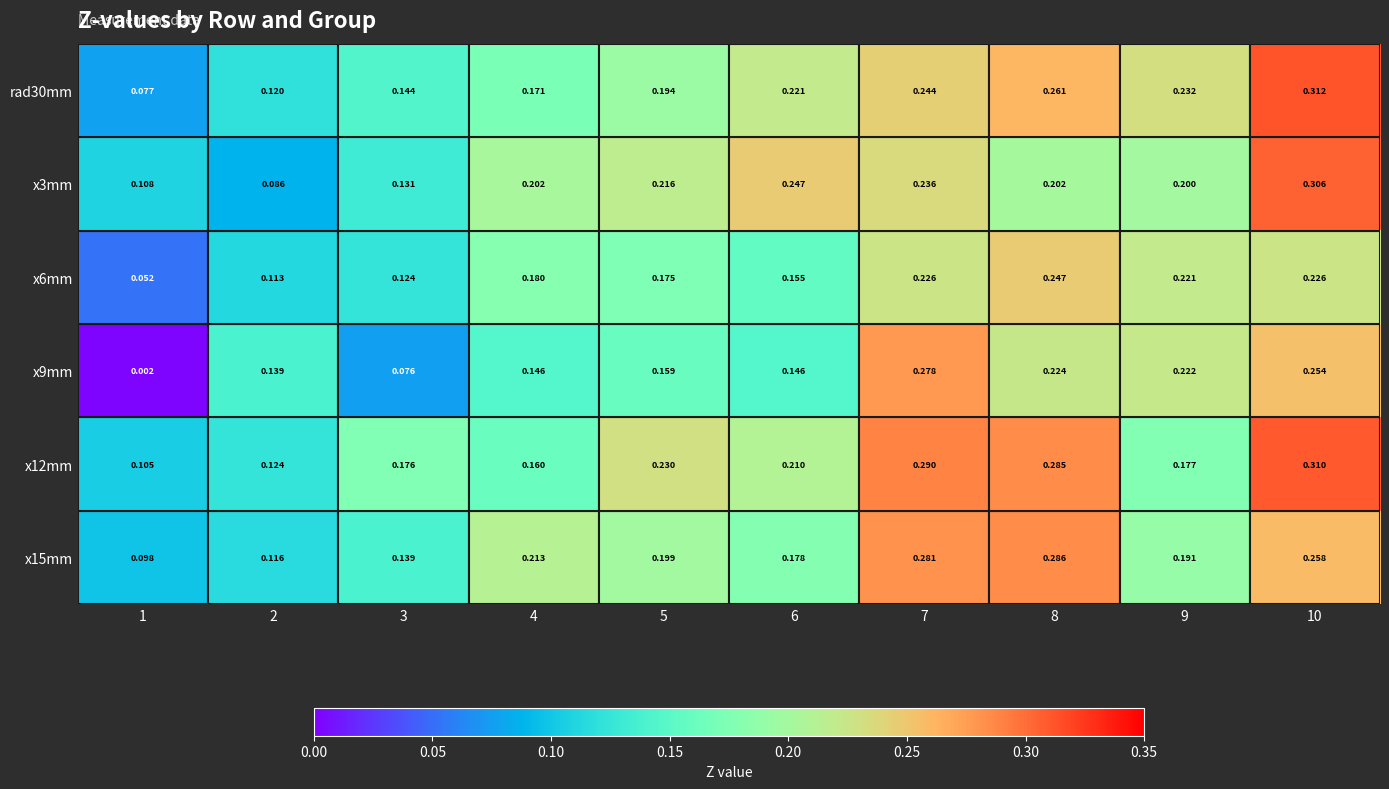

Is the value of x6mm at 1 greater than the value of x9mm at 10?

No